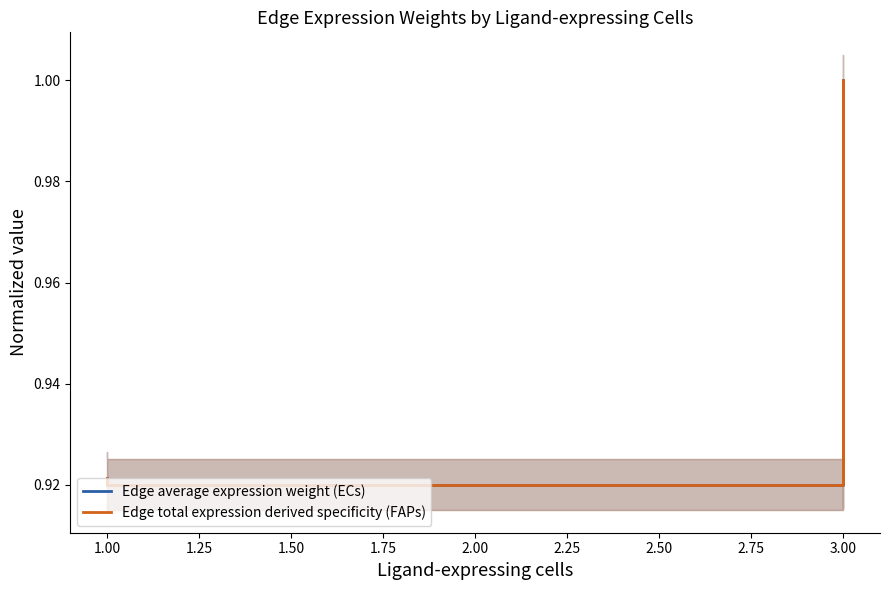

Between 1.00 and 3.00, which series saw the biggest shift?

Edge average expression weight (ECs)